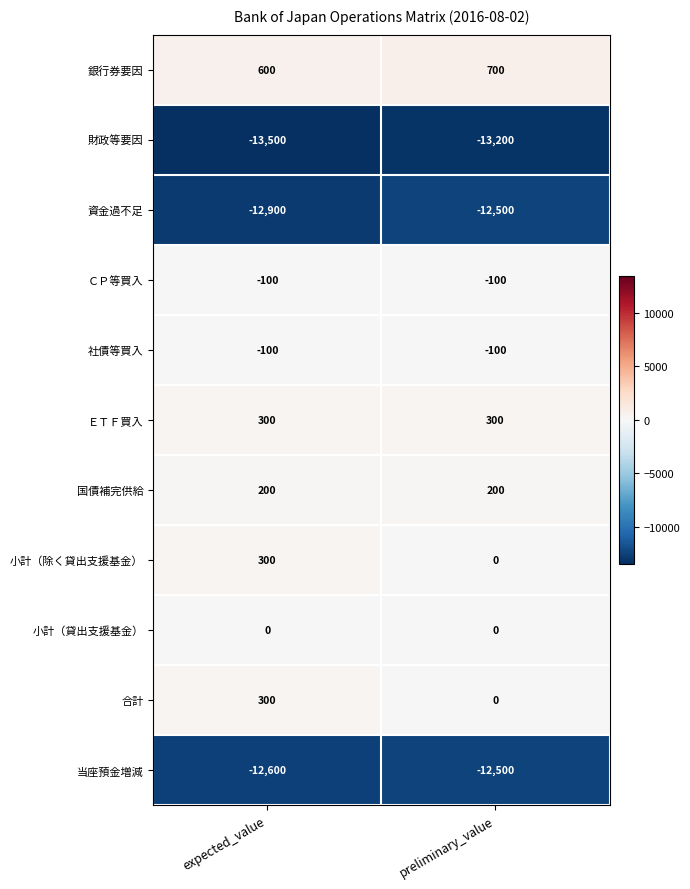

Which category has the highest value in the 資金過不足 series?

preliminary_value